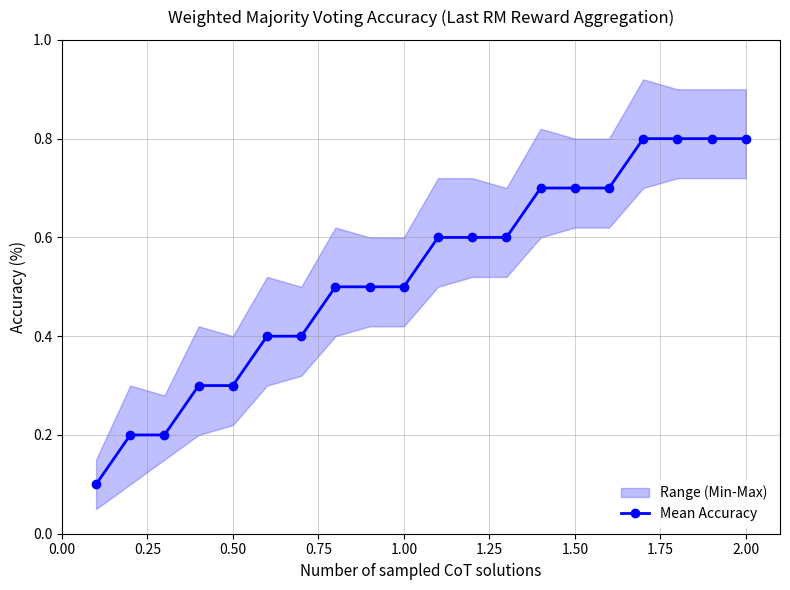

True or false: Mean Accuracy has a value of 1.1 at 1.50.

False